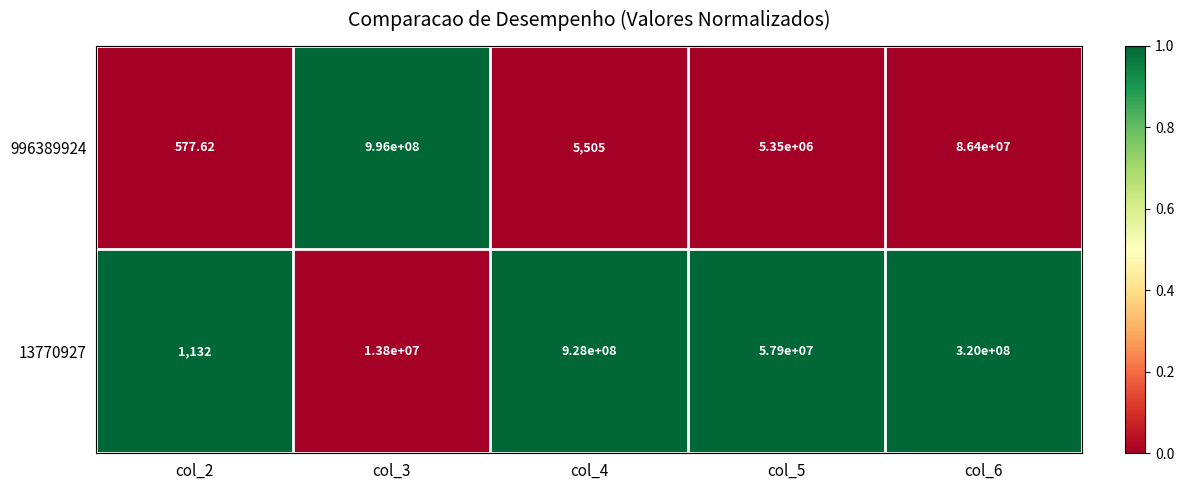

Reading left to right, transcribe all the data shown in this chart.

996389924: col_2=578	col_3=996000000	col_4=5505	col_5=5350000	col_6=86400000
13770927: col_2=1132	col_3=13800000	col_4=928000000	col_5=57900000	col_6=320000000